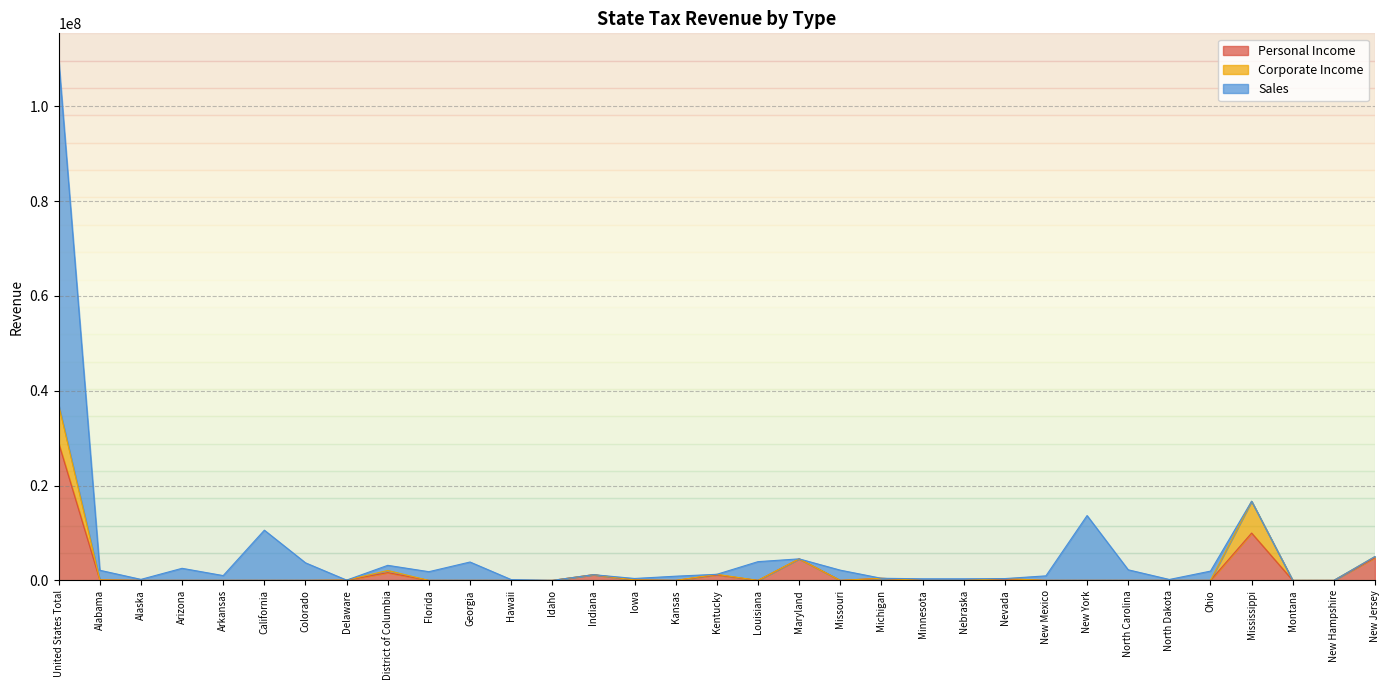

At which category is the sum across all series the highest?

United States Total